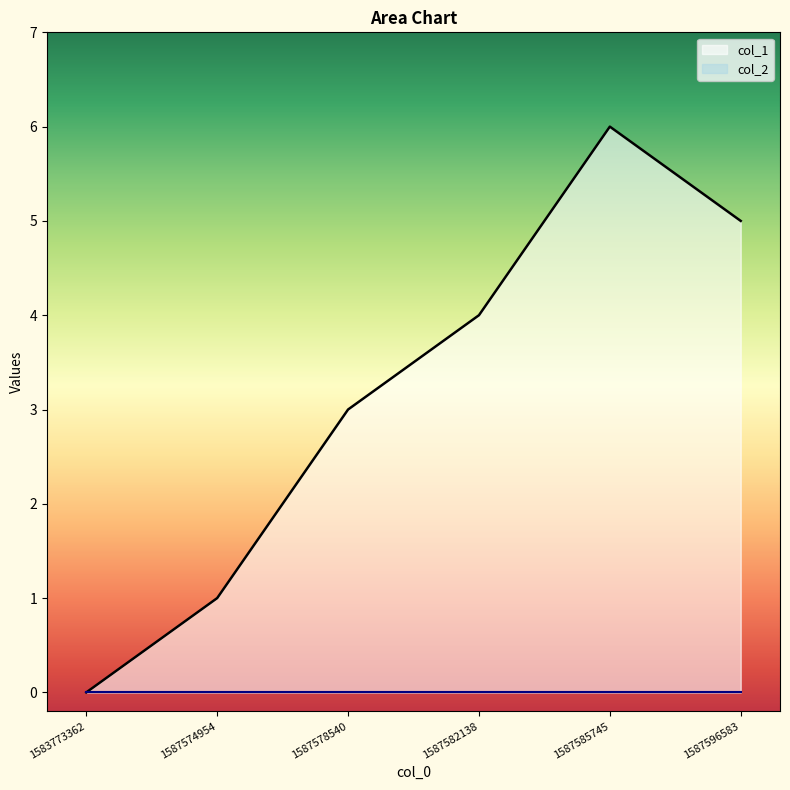

List the labels in order of value, largest first.

1587585745, 1587596583, 1587582138, 1587578540, 1587574954, 1583773362